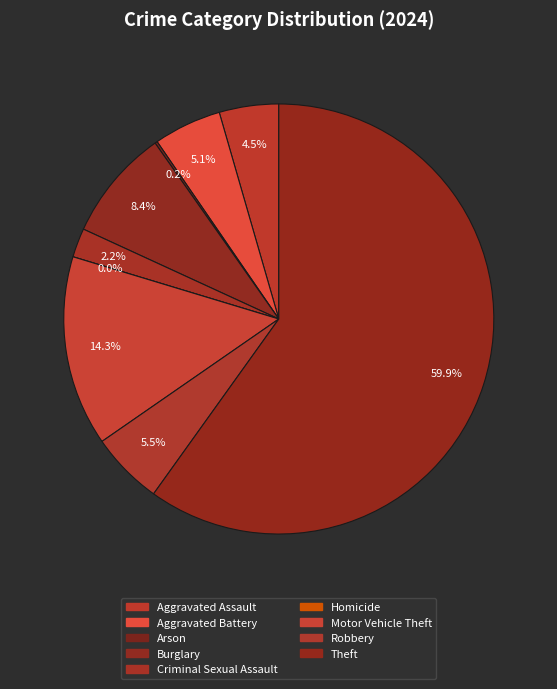

What is the change in value from Aggravated Assault to Robbery?

+11